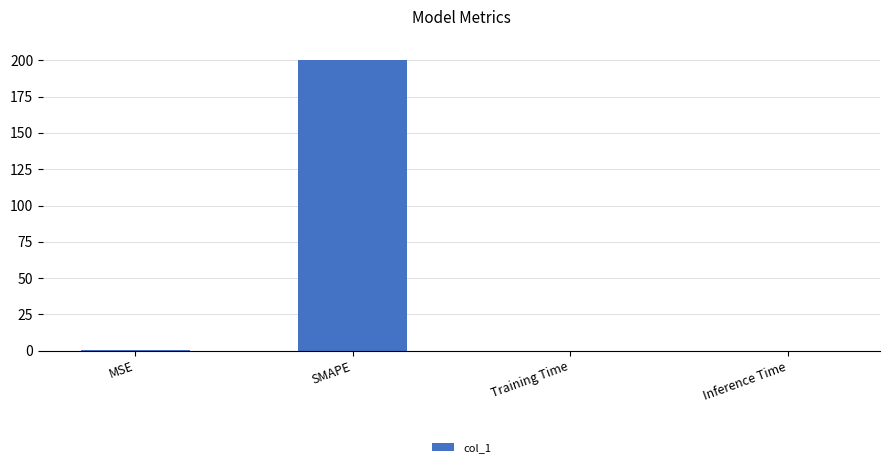

What is the greatest value displayed?

200.0